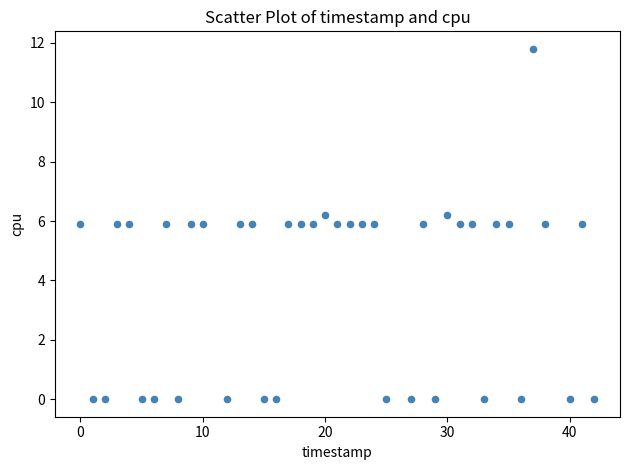

What is the range of Y values (max minus min)?

11.8